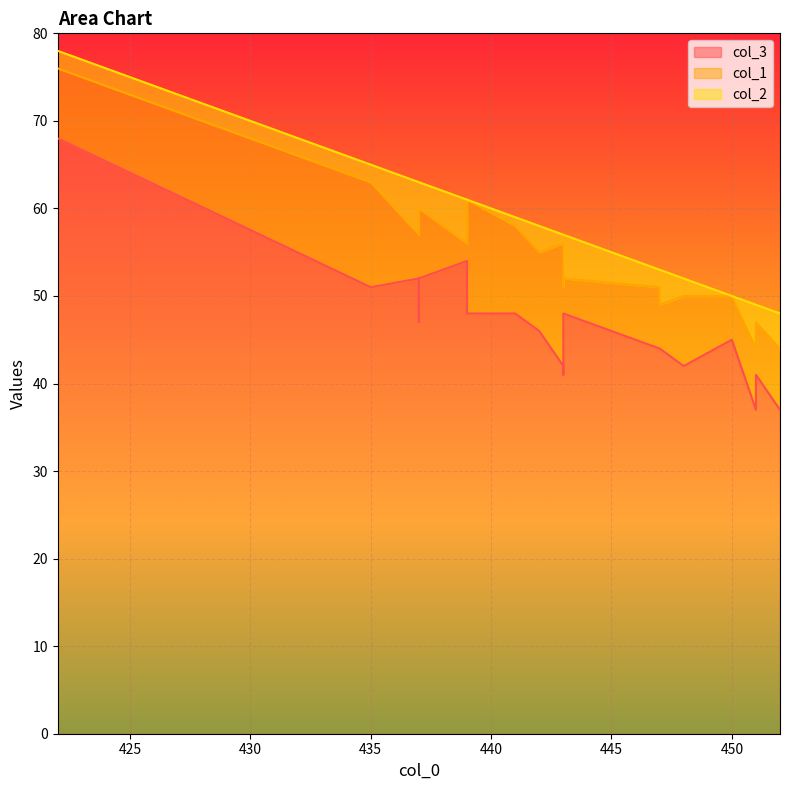

What is the maximum value for col_3?

68